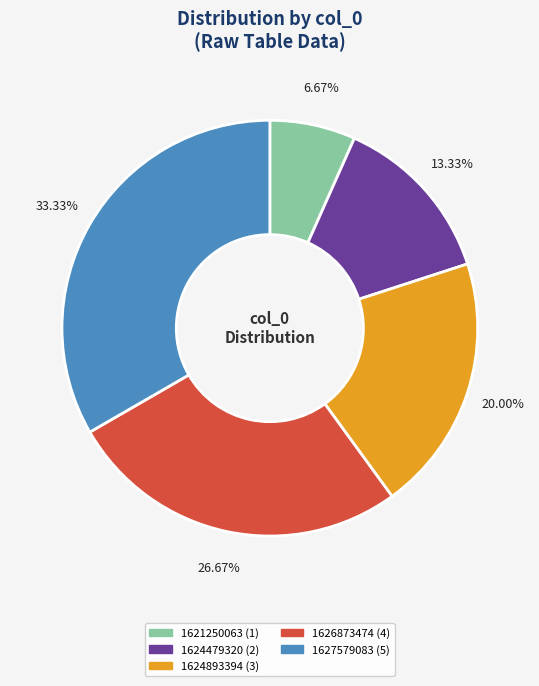

Is there any slice that represents more than half of the pie?

No